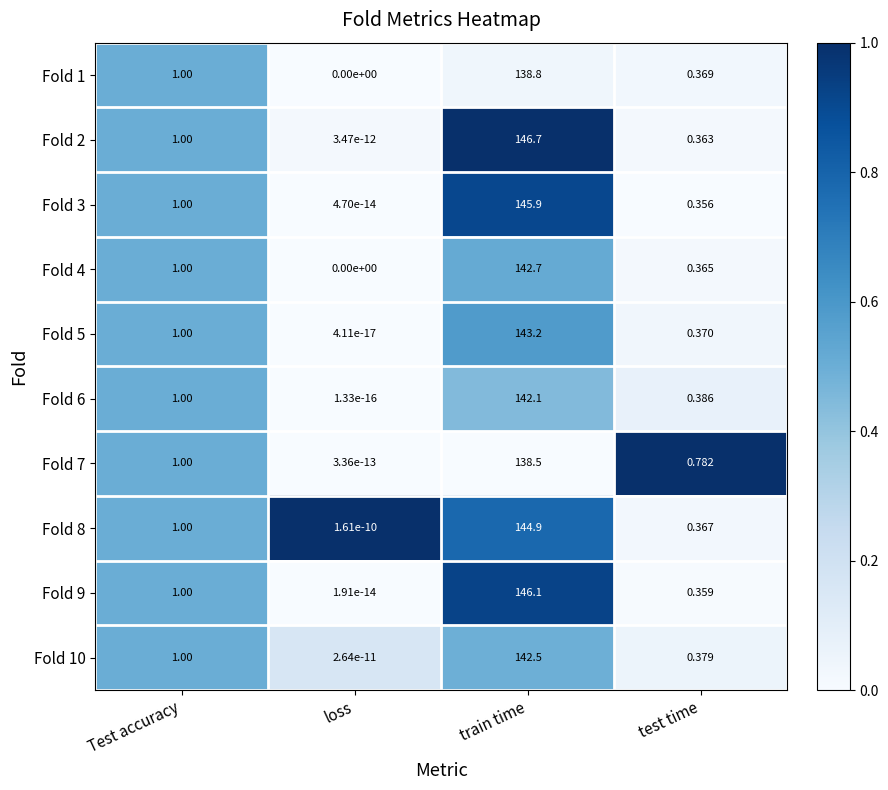

Rank the series at train time from lowest to highest value.

Fold 7, Fold 1, Fold 6, Fold 10, Fold 4, Fold 5, Fold 8, Fold 3, Fold 9, Fold 2